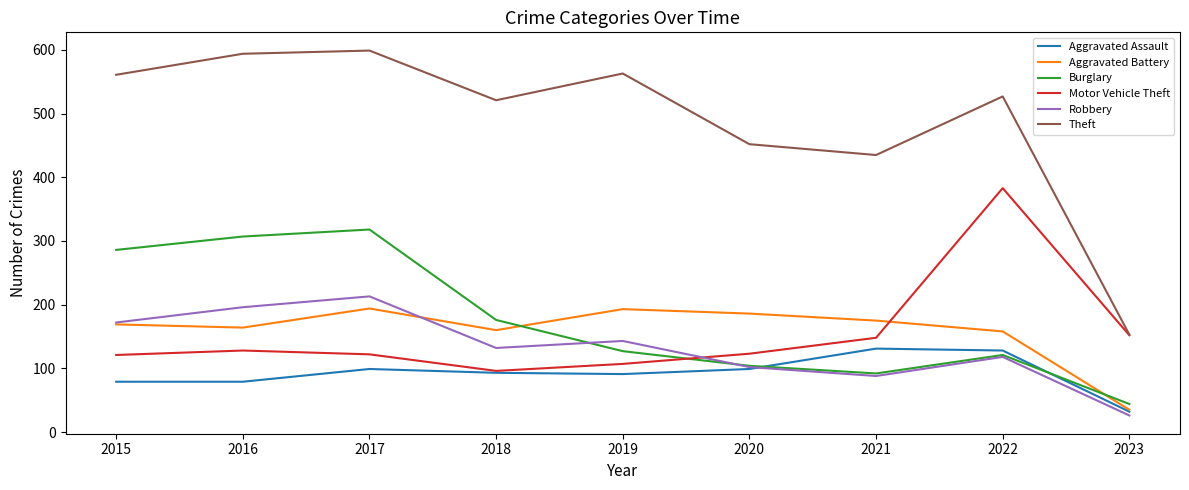

The Aggravated Battery series shows 80 at 2018. True or false?

False